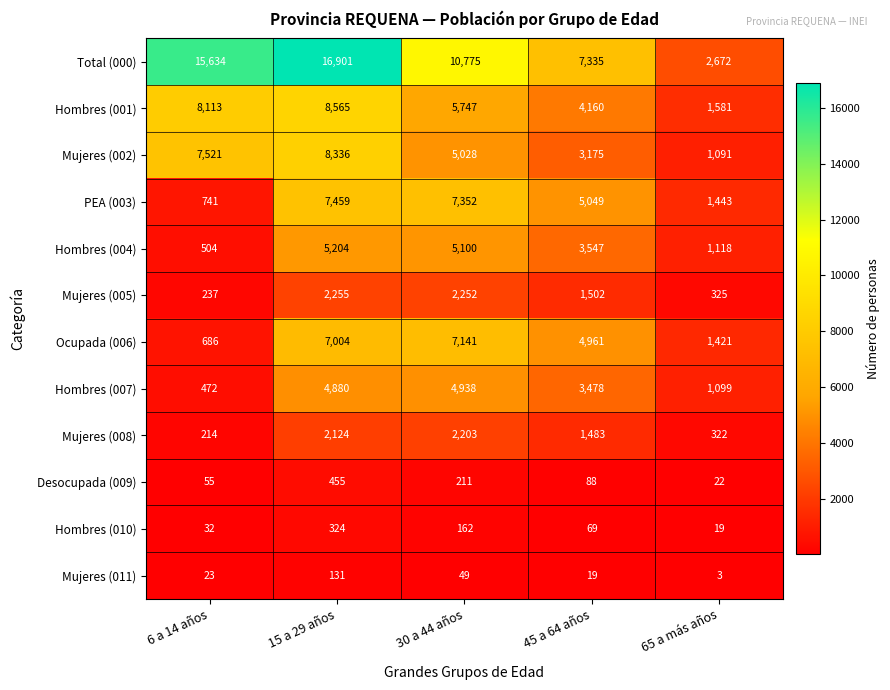

Where does the Hombres (010) series first go above 69?

15 a 29 años